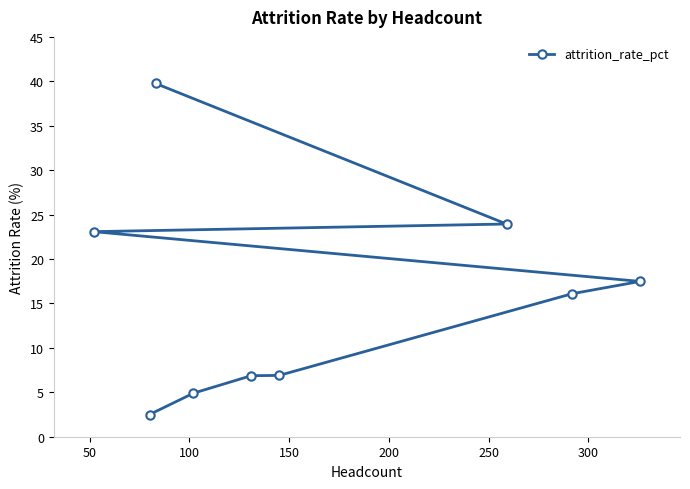

Is this an area chart (filled region under the line)?

No